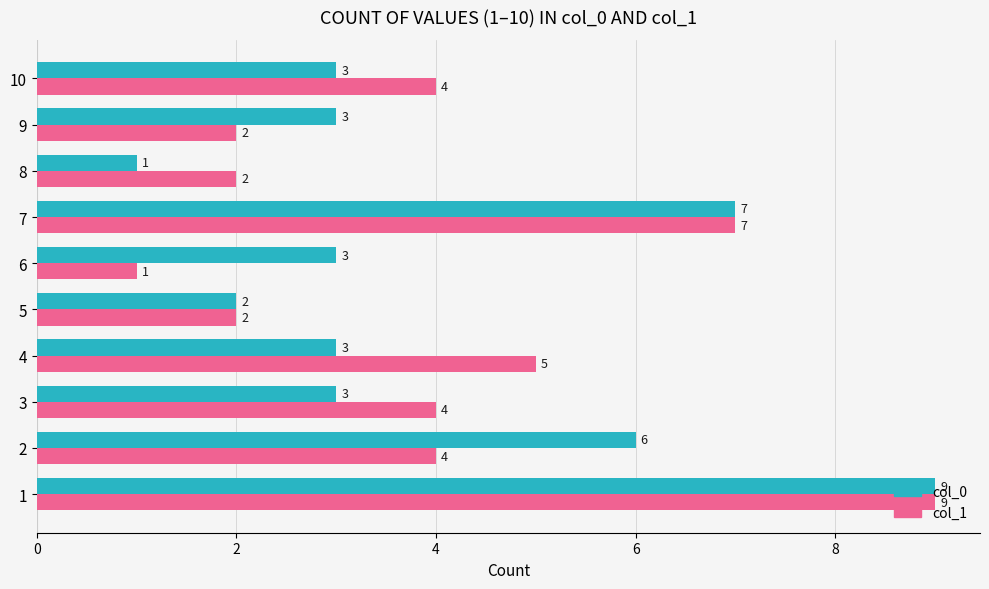

The value of col_0 at 6 is 4. True or false?

False